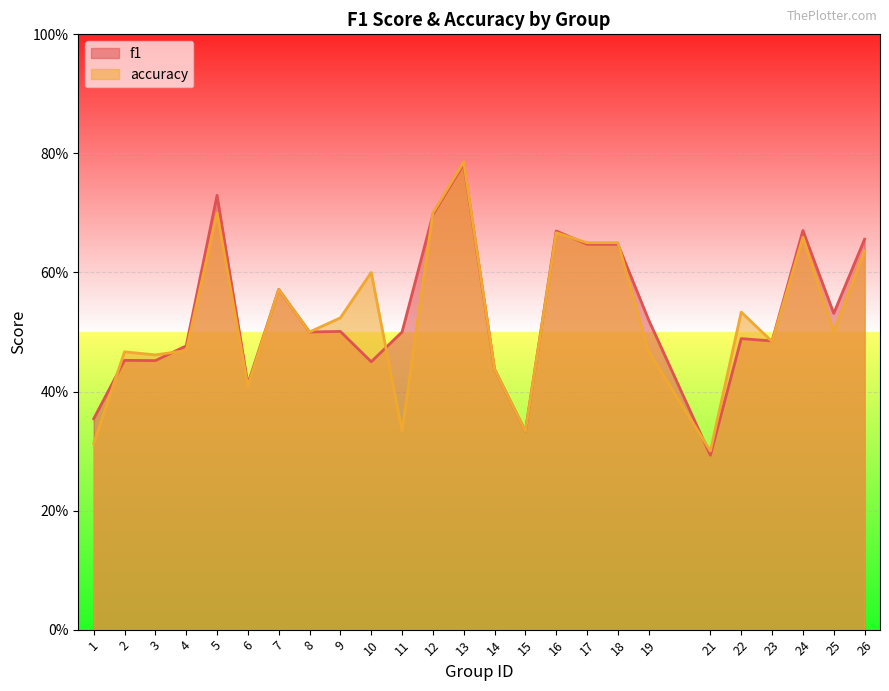

True or false: f1 has a value of 0.7 at 26.

True